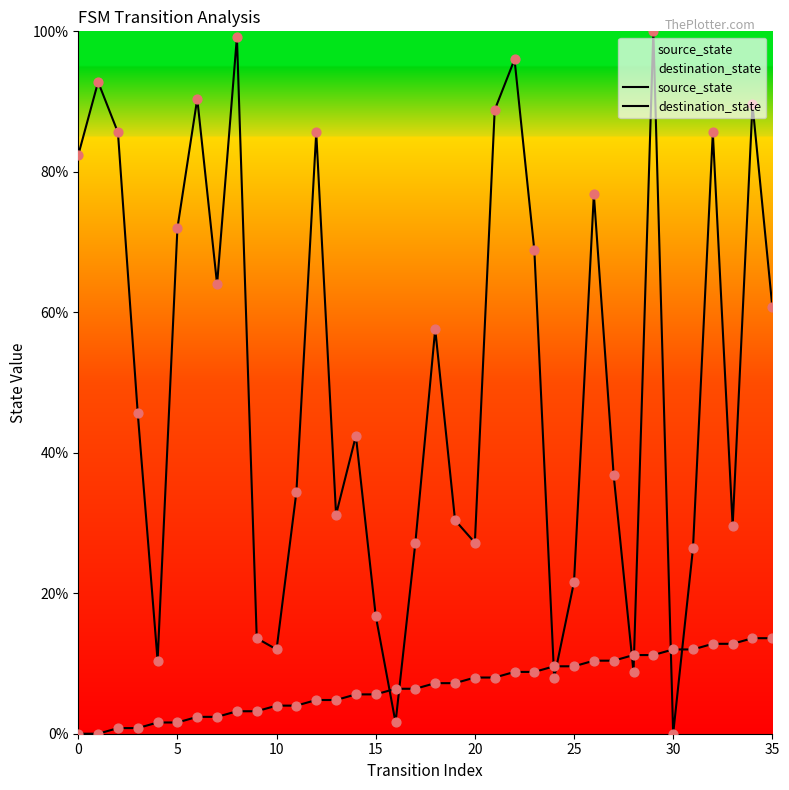

Which series contains the lowest Y value?

source_state